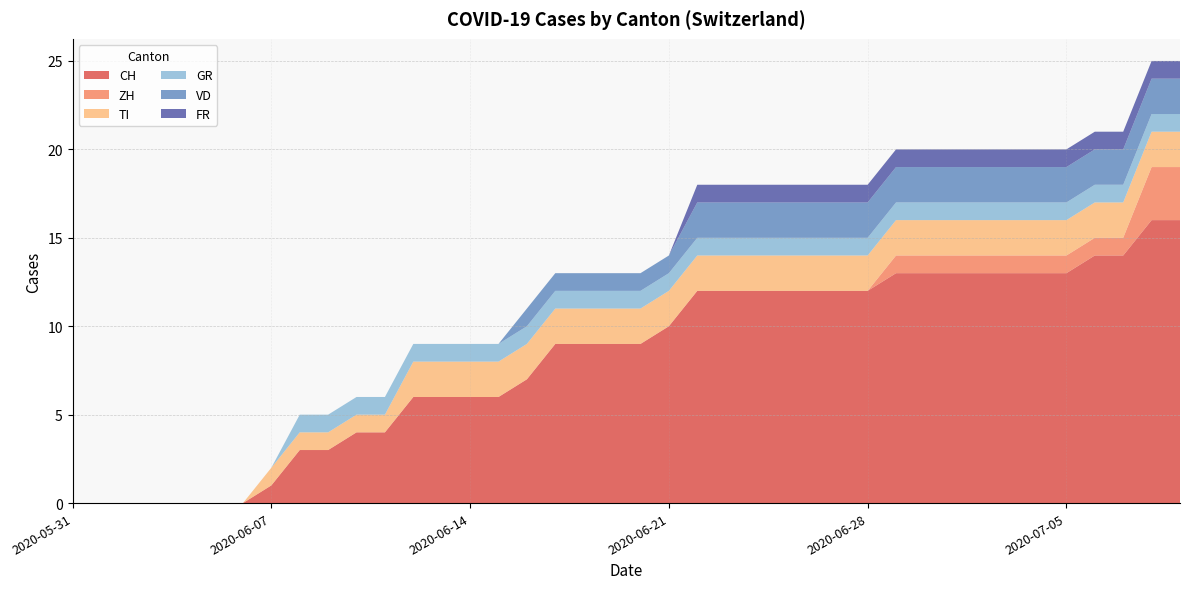

Reading left to right, list all the values displayed in this chart.

CH: 2020-05-31=0	2020-06-01=0	2020-06-02=0	2020-06-03=0	2020-06-04=0	2020-06-05=0	2020-06-06=0	2020-06-07=1	2020-06-08=3	2020-06-09=3	2020-06-10=4	2020-06-11=4	2020-06-12=6	2020-06-13=6	2020-06-14=6	2020-06-15=6	2020-06-16=7	2020-06-17=9	2020-06-18=9	2020-06-19=9	2020-06-20=9	2020-06-21=10	2020-06-22=12	2020-06-23=12	2020-06-24=12	2020-06-25=12	2020-06-26=12	2020-06-27=12	2020-06-28=12	2020-06-29=13	2020-06-30=13	2020-07-01=13	2020-07-02=13	2020-07-03=13	2020-07-04=13	2020-07-05=13	2020-07-06=14	2020-07-07=14	2020-07-08=16	2020-07-09=16
ZH: 2020-05-31=0	2020-06-01=0	2020-06-02=0	2020-06-03=0	2020-06-04=0	2020-06-05=0	2020-06-06=0	2020-06-07=0	2020-06-08=0	2020-06-09=0	2020-06-10=0	2020-06-11=0	2020-06-12=0	2020-06-13=0	2020-06-14=0	2020-06-15=0	2020-06-16=0	2020-06-17=0	2020-06-18=0	2020-06-19=0	2020-06-20=0	2020-06-21=0	2020-06-22=0	2020-06-23=0	2020-06-24=0	2020-06-25=0	2020-06-26=0	2020-06-27=0	2020-06-28=0	2020-06-29=1	2020-06-30=1	2020-07-01=1	2020-07-02=1	2020-07-03=1	2020-07-04=1	2020-07-05=1	2020-07-06=1	2020-07-07=1	2020-07-08=3	2020-07-09=3
TI: 2020-05-31=0	2020-06-01=0	2020-06-02=0	2020-06-03=0	2020-06-04=0	2020-06-05=0	2020-06-06=0	2020-06-07=1	2020-06-08=1	2020-06-09=1	2020-06-10=1	2020-06-11=1	2020-06-12=2	2020-06-13=2	2020-06-14=2	2020-06-15=2	2020-06-16=2	2020-06-17=2	2020-06-18=2	2020-06-19=2	2020-06-20=2	2020-06-21=2	2020-06-22=2	2020-06-23=2	2020-06-24=2	2020-06-25=2	2020-06-26=2	2020-06-27=2	2020-06-28=2	2020-06-29=2	2020-06-30=2	2020-07-01=2	2020-07-02=2	2020-07-03=2	2020-07-04=2	2020-07-05=2	2020-07-06=2	2020-07-07=2	2020-07-08=2	2020-07-09=2
GR: 2020-05-31=0	2020-06-01=0	2020-06-02=0	2020-06-03=0	2020-06-04=0	2020-06-05=0	2020-06-06=0	2020-06-07=0	2020-06-08=1	2020-06-09=1	2020-06-10=1	2020-06-11=1	2020-06-12=1	2020-06-13=1	2020-06-14=1	2020-06-15=1	2020-06-16=1	2020-06-17=1	2020-06-18=1	2020-06-19=1	2020-06-20=1	2020-06-21=1	2020-06-22=1	2020-06-23=1	2020-06-24=1	2020-06-25=1	2020-06-26=1	2020-06-27=1	2020-06-28=1	2020-06-29=1	2020-06-30=1	2020-07-01=1	2020-07-02=1	2020-07-03=1	2020-07-04=1	2020-07-05=1	2020-07-06=1	2020-07-07=1	2020-07-08=1	2020-07-09=1
VD: 2020-05-31=0	2020-06-01=0	2020-06-02=0	2020-06-03=0	2020-06-04=0	2020-06-05=0	2020-06-06=0	2020-06-07=0	2020-06-08=0	2020-06-09=0	2020-06-10=0	2020-06-11=0	2020-06-12=0	2020-06-13=0	2020-06-14=0	2020-06-15=0	2020-06-16=1	2020-06-17=1	2020-06-18=1	2020-06-19=1	2020-06-20=1	2020-06-21=1	2020-06-22=2	2020-06-23=2	2020-06-24=2	2020-06-25=2	2020-06-26=2	2020-06-27=2	2020-06-28=2	2020-06-29=2	2020-06-30=2	2020-07-01=2	2020-07-02=2	2020-07-03=2	2020-07-04=2	2020-07-05=2	2020-07-06=2	2020-07-07=2	2020-07-08=2	2020-07-09=2
FR: 2020-05-31=0	2020-06-01=0	2020-06-02=0	2020-06-03=0	2020-06-04=0	2020-06-05=0	2020-06-06=0	2020-06-07=0	2020-06-08=0	2020-06-09=0	2020-06-10=0	2020-06-11=0	2020-06-12=0	2020-06-13=0	2020-06-14=0	2020-06-15=0	2020-06-16=0	2020-06-17=0	2020-06-18=0	2020-06-19=0	2020-06-20=0	2020-06-21=0	2020-06-22=1	2020-06-23=1	2020-06-24=1	2020-06-25=1	2020-06-26=1	2020-06-27=1	2020-06-28=1	2020-06-29=1	2020-06-30=1	2020-07-01=1	2020-07-02=1	2020-07-03=1	2020-07-04=1	2020-07-05=1	2020-07-06=1	2020-07-07=1	2020-07-08=1	2020-07-09=1